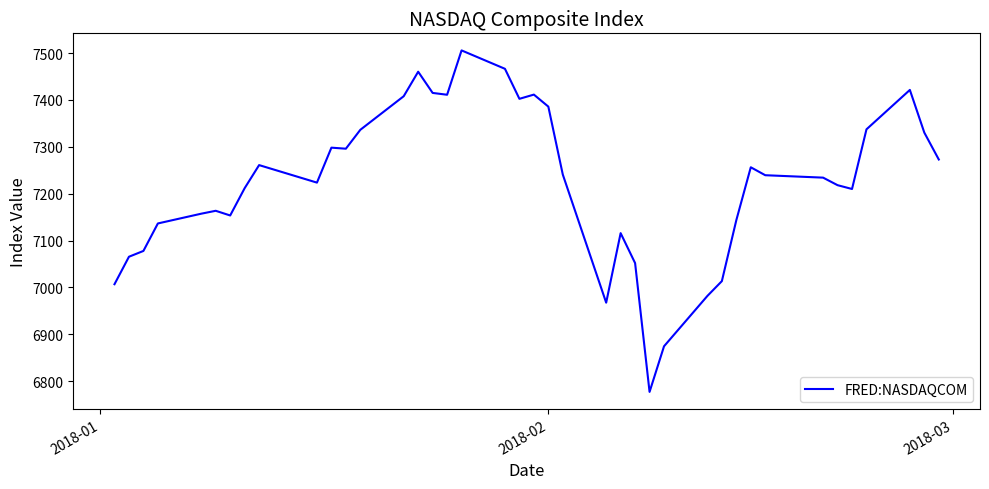

What is the minimum value shown in the chart?

6777.2